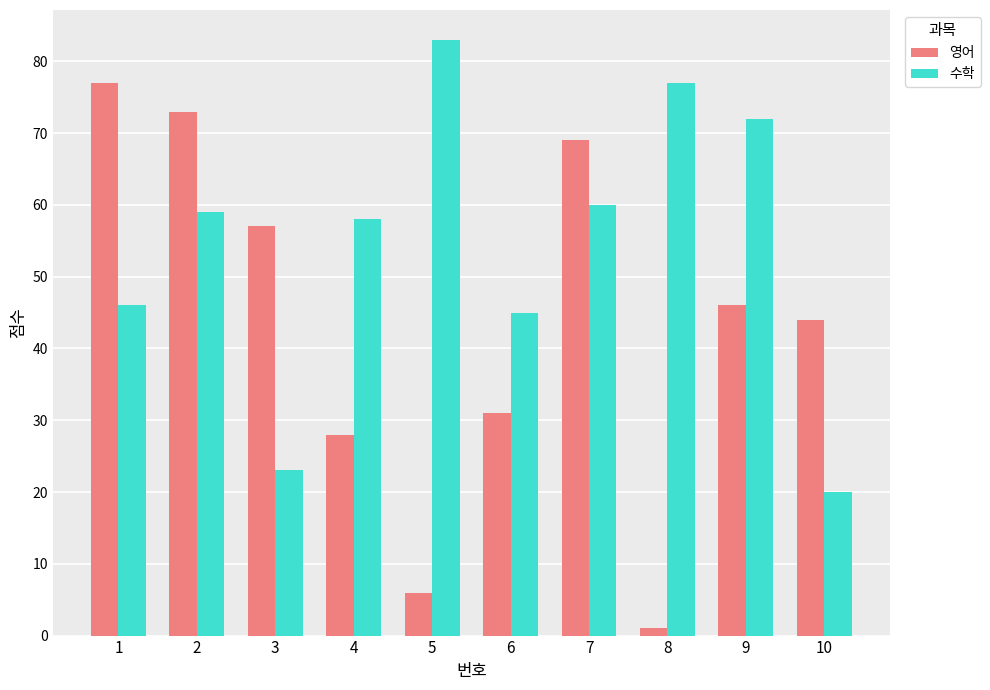

What is the maximum value shown in the chart?

83